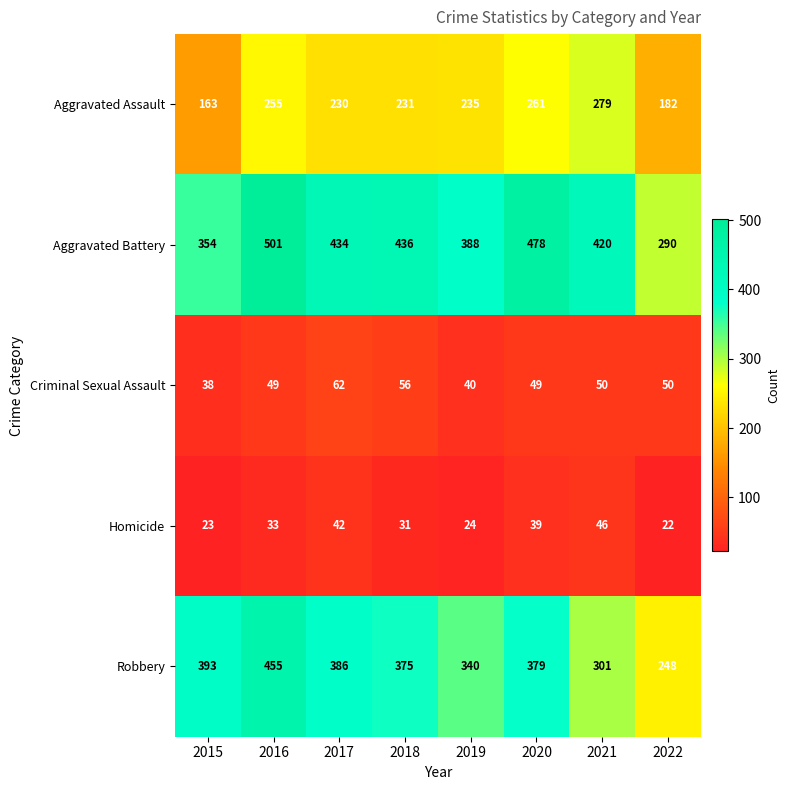

Which series changed the most between 2017 and 2021?

Robbery